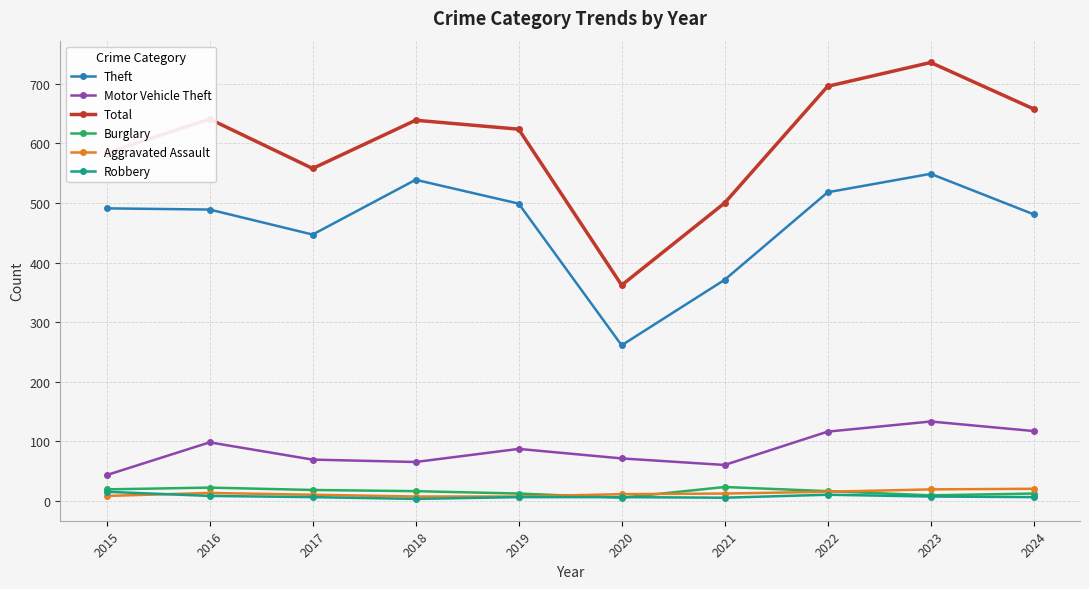

At which label does Total reach its peak?

2023